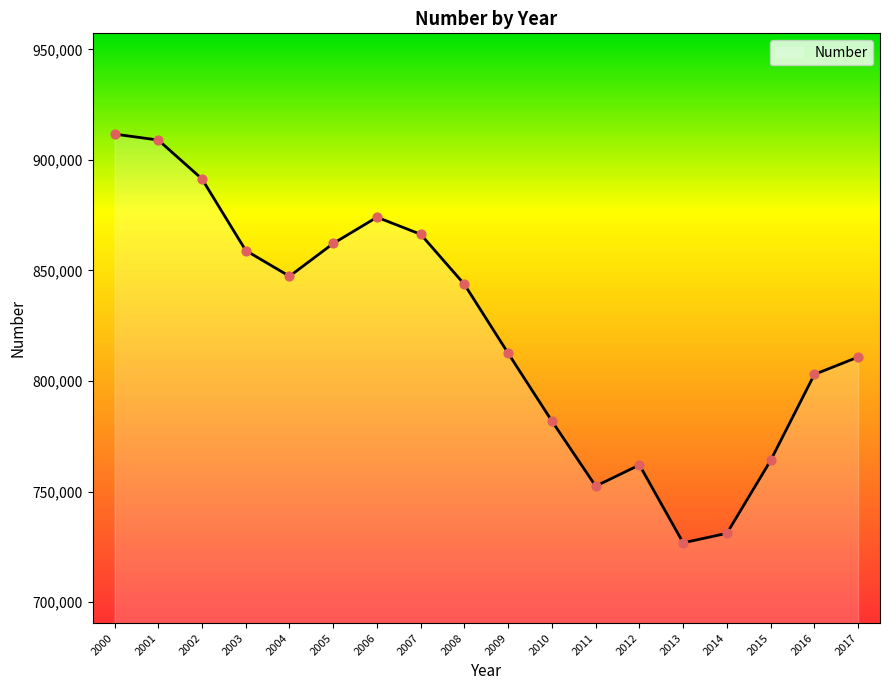

What is the change in value from 2012 to 2016?

+40973